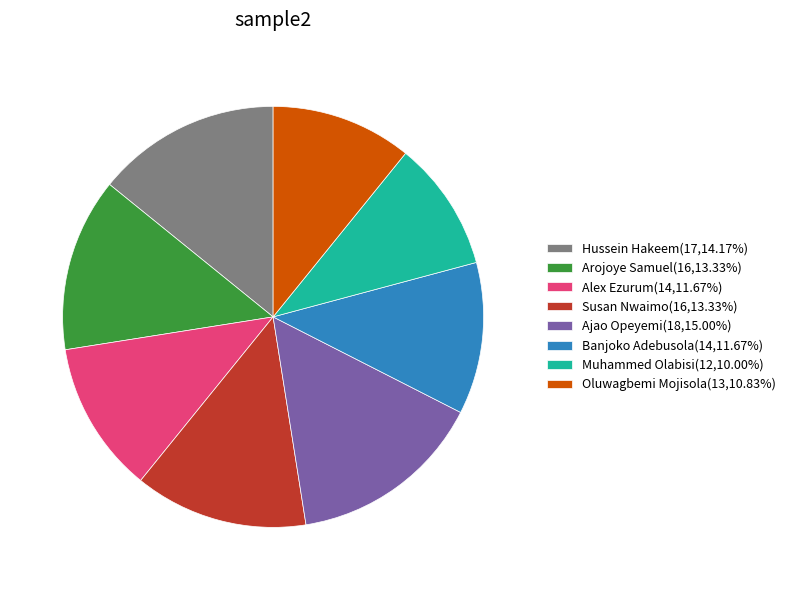

Combined, do Arojoye Samuel(16,13.33%) and Oluwagbemi Mojisola(13,10.83%) account for over 50%?

No